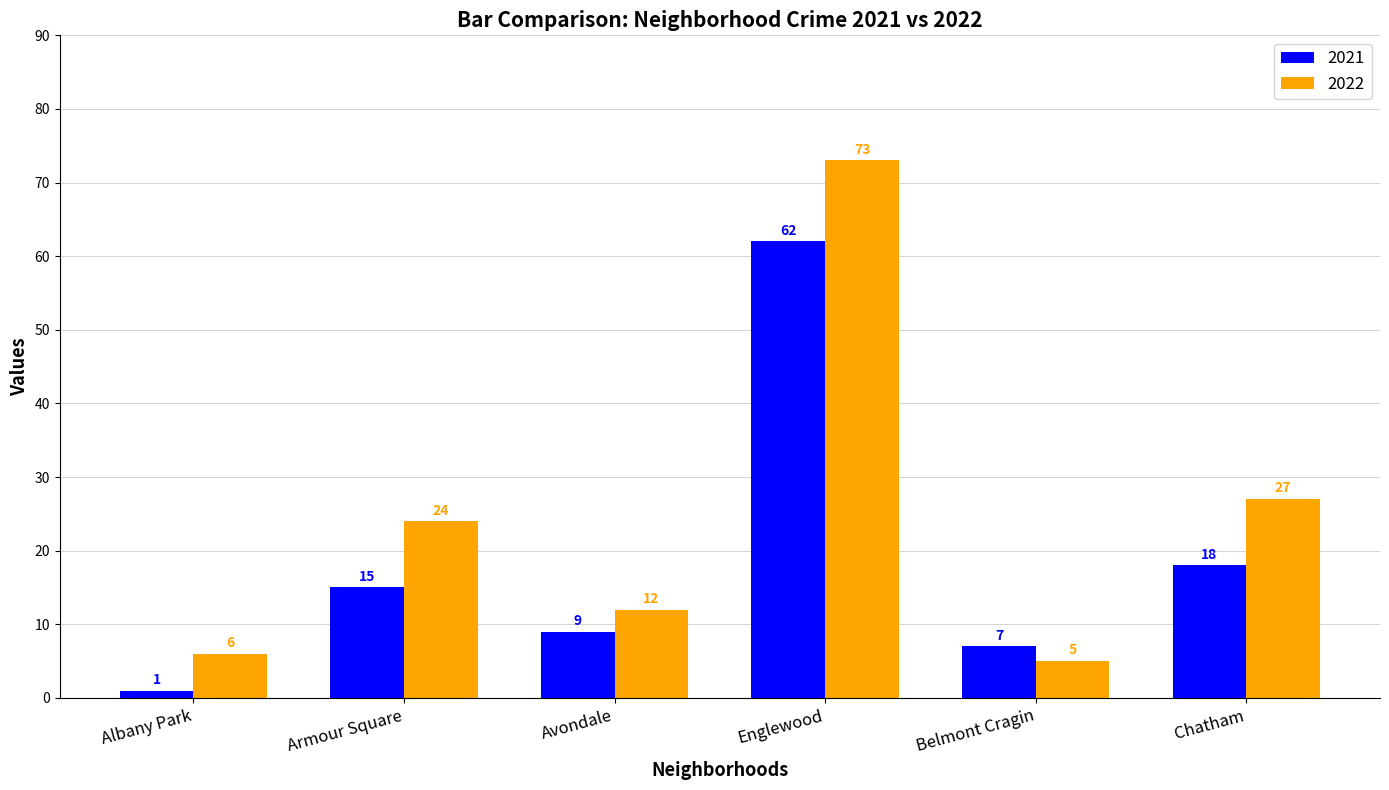

What value does the 2021 series have at Avondale, to the nearest 5?

10